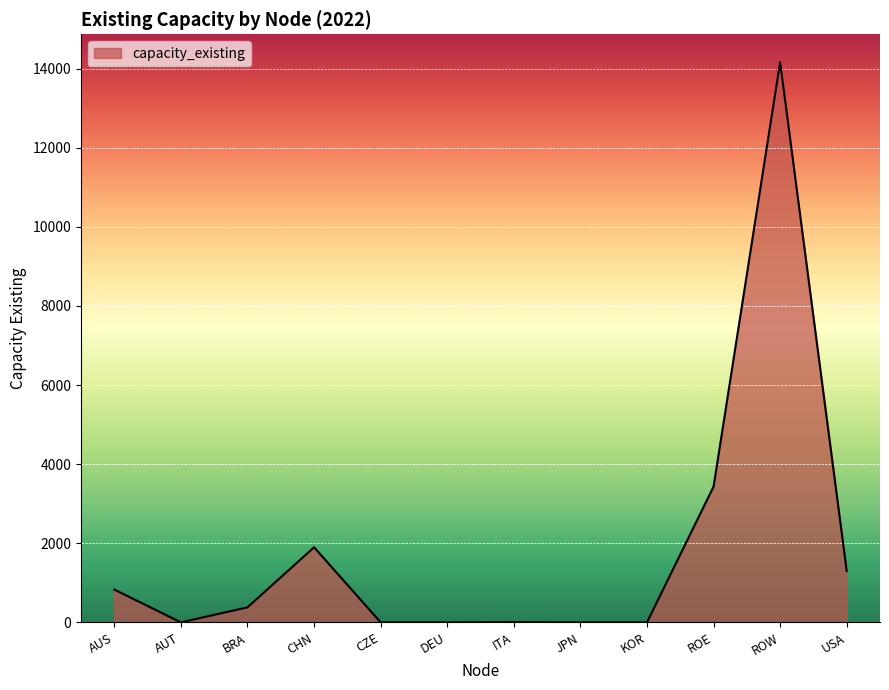

What is the change in value from CHN to ROW?

+12258.0